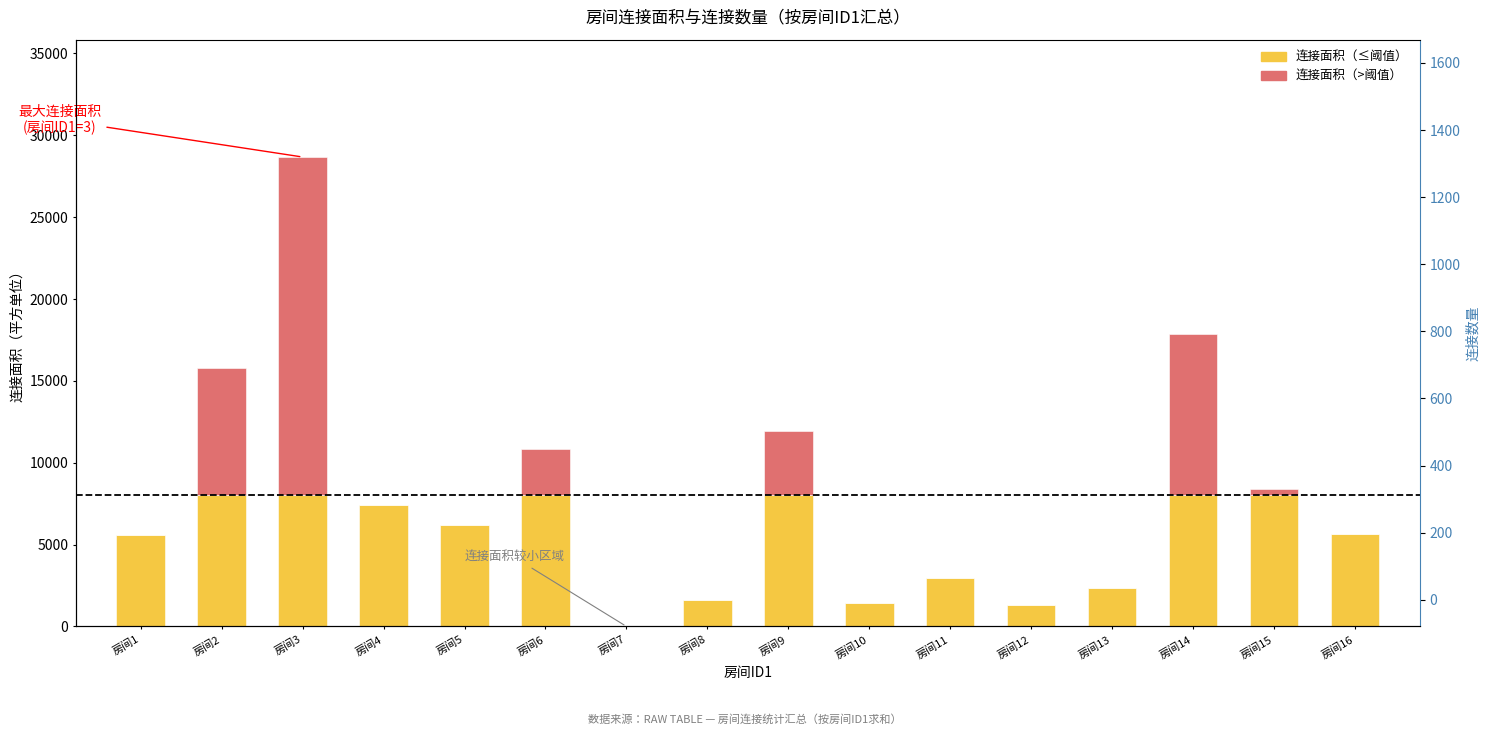

The value of 连接数量 at 房间16 is 238. True or false?

False